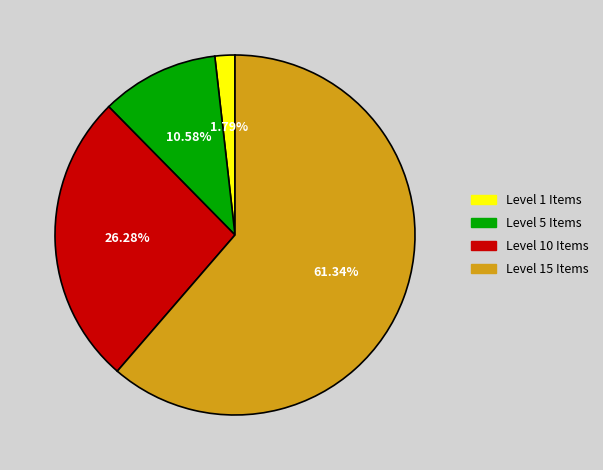

How many segments does this pie chart have?

4